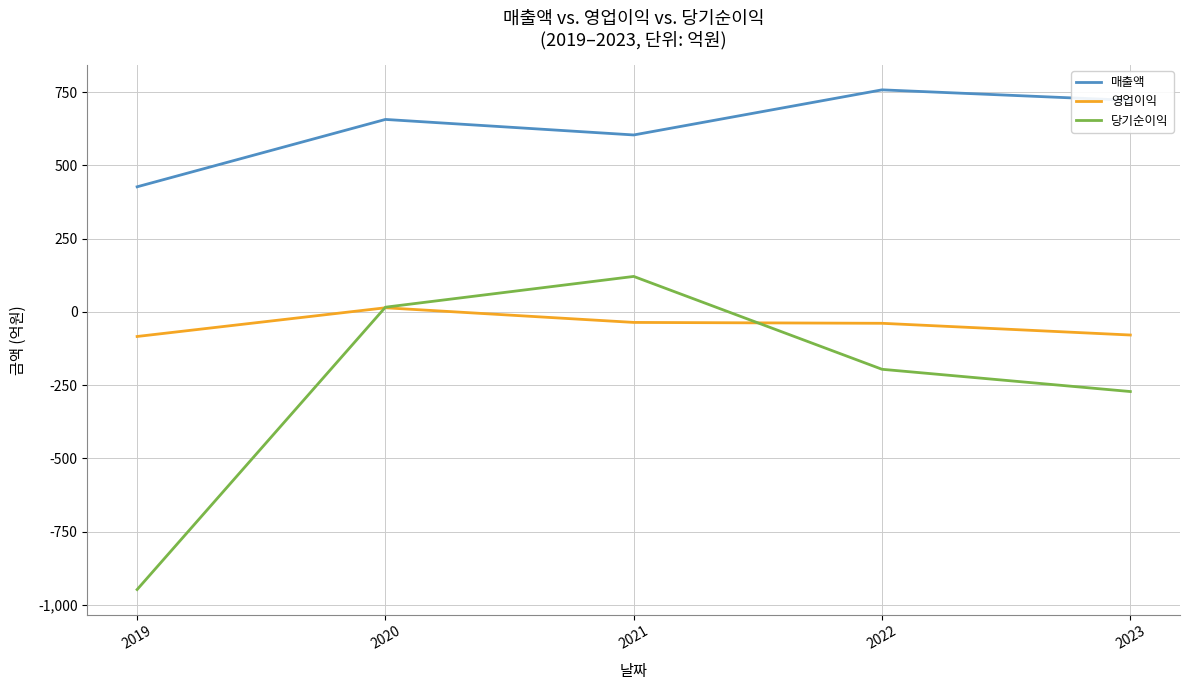

At which category does 당기순이익 reach its first local peak?

2021